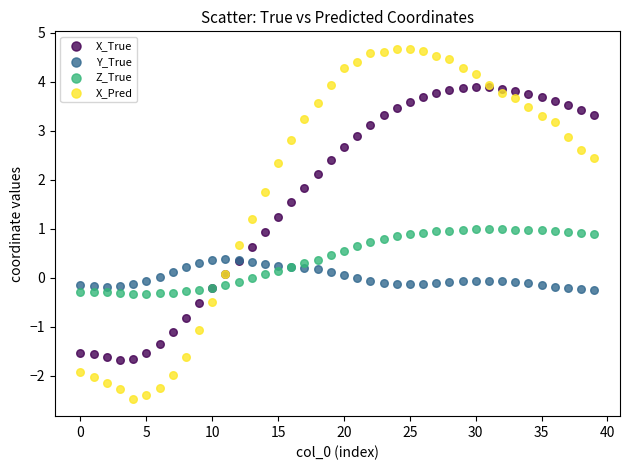

Which series reaches the minimum Y coordinate?

X_Pred